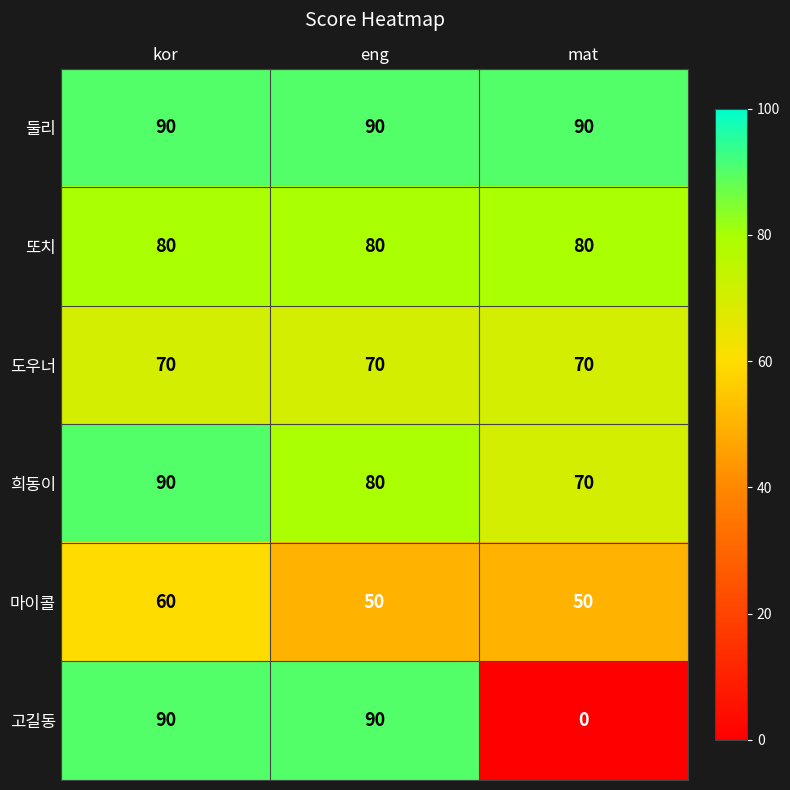

True or false: 마이콜 has a value of 72 at eng.

False